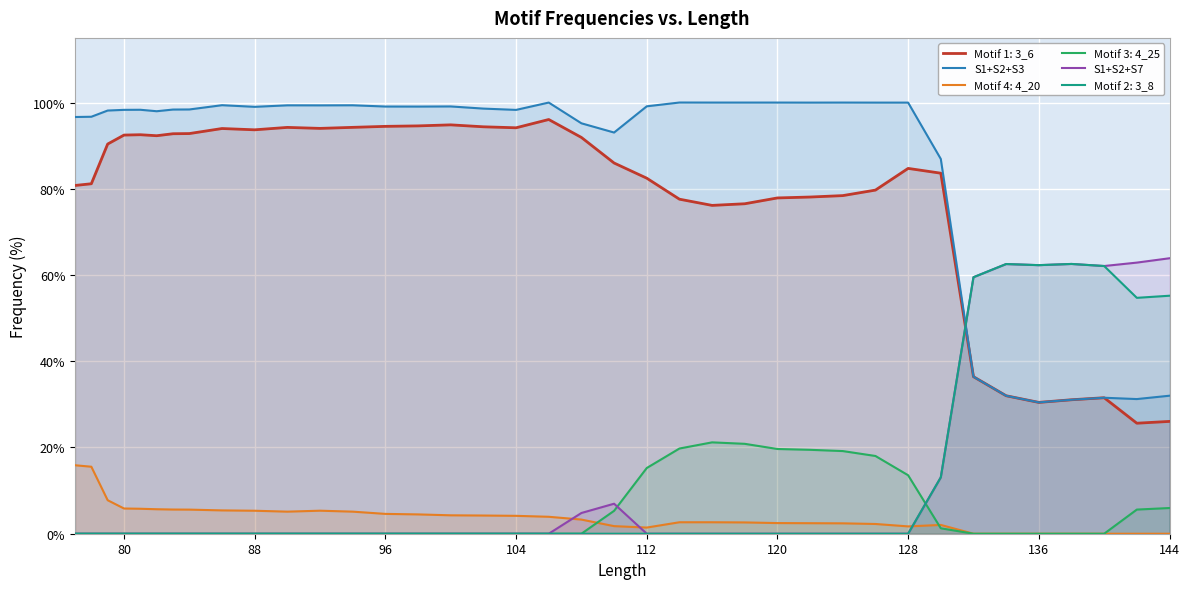

True or false: Motif 4: 4_20 and S1+S2+S3 cross at least once.

False